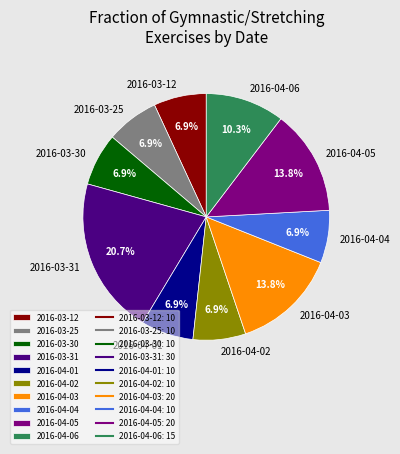

Combined, what portion of the pie is 2016-03-25 and 2016-04-03?

20.7%